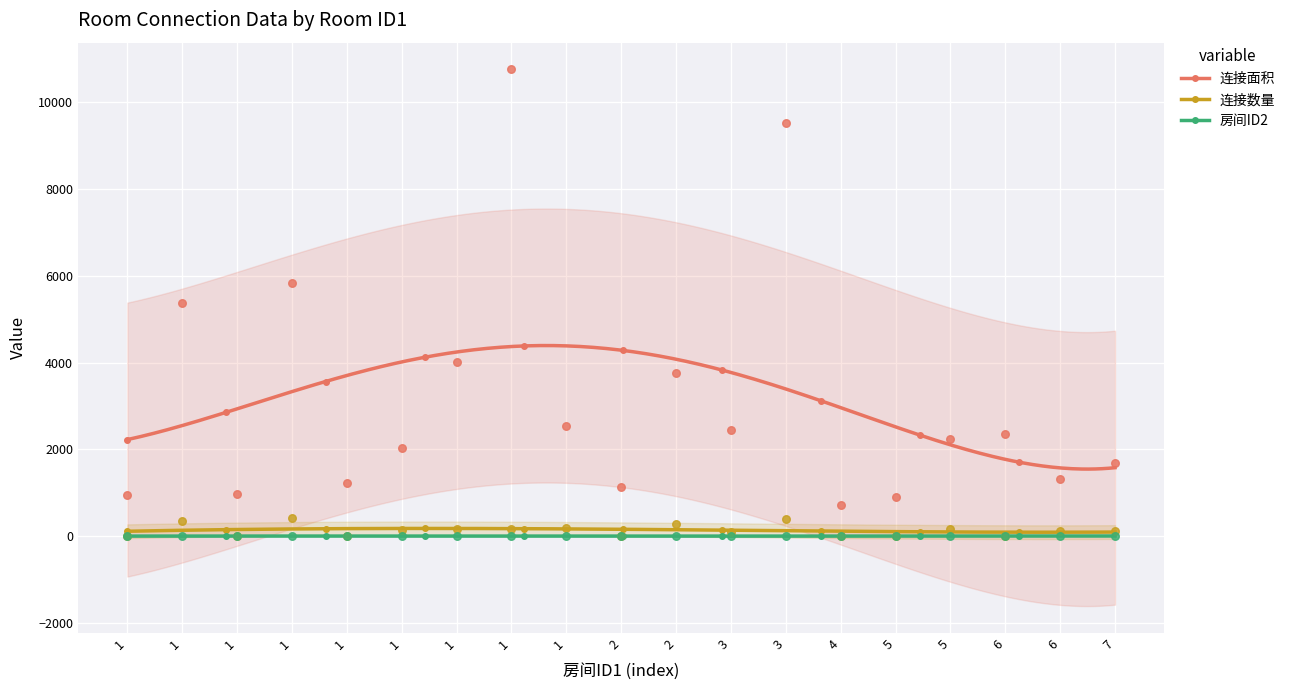

What are all the series names shown in the legend?

连接面积, 连接数量, 房间ID2